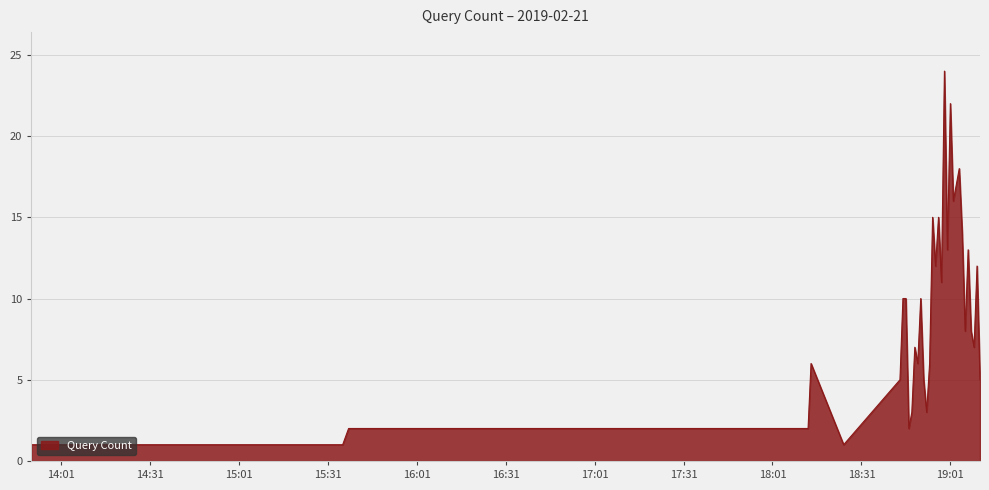

What is the difference between the maximum and minimum values?

23